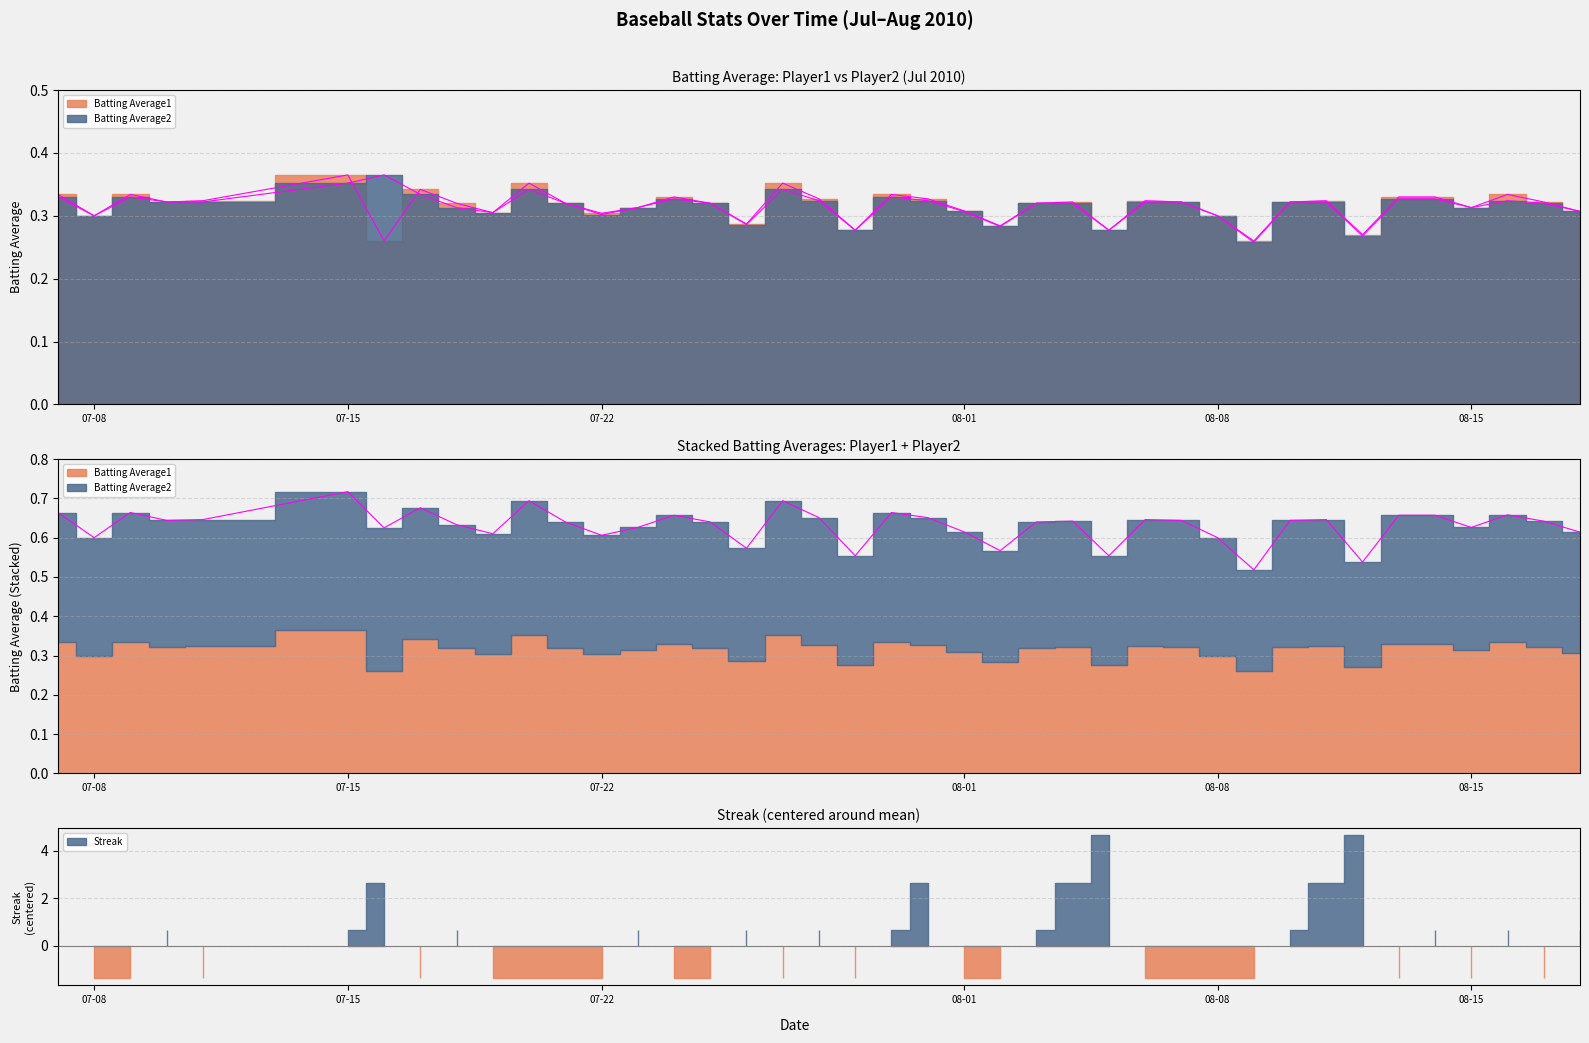

What is the value of the Batting Average2 point at the 26th from the left?

0.3